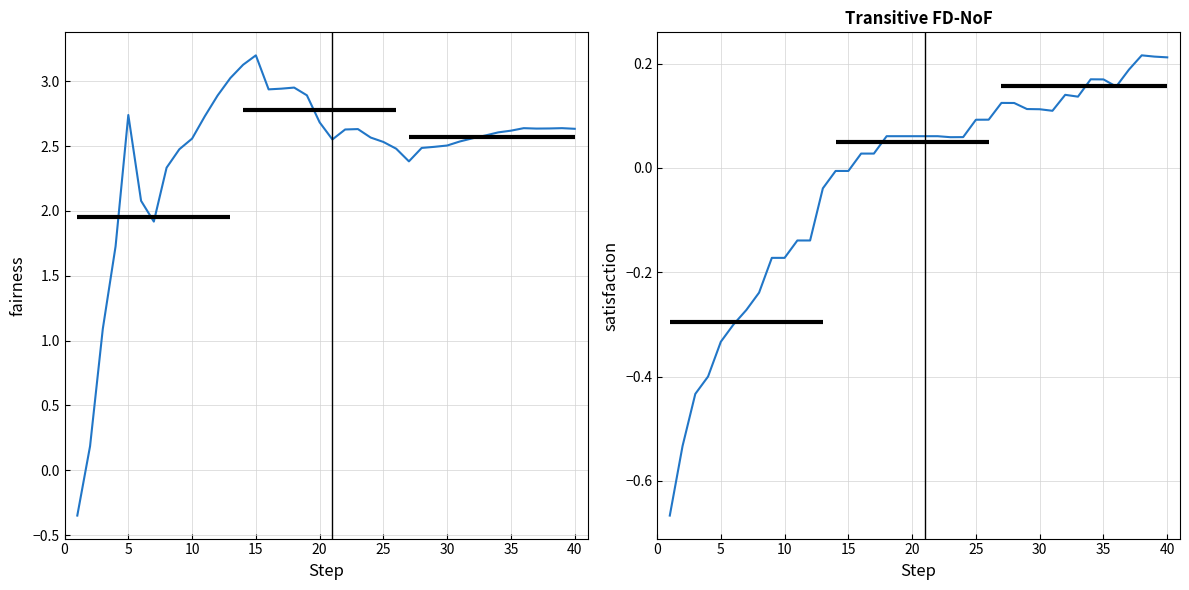

How many negative values does the fairness series have?

1